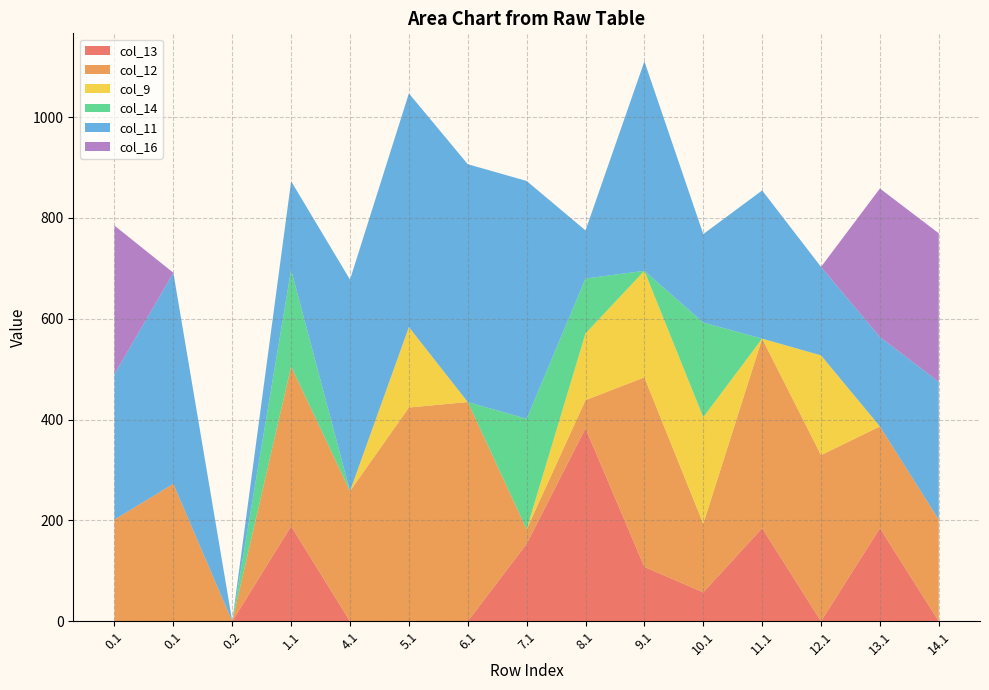

Reading left to right, transcribe all the data shown in this chart.

col_13: 0.1=0.0	0.1=0.0	0.2=0.0	1.1=188.7	4.1=0.0	5.1=0.0	6.1=0.0	7.1=153.6	8.1=382.7	9.1=107.8	10.1=57.4	11.1=184.7	12.1=0.0	13.1=184.7	14.1=0.0
col_12: 0.1=201.8	0.1=272.8	0.2=0.0	1.1=316.9	4.1=258.2	5.1=424.0	6.1=435.0	7.1=29.0	8.1=56.0	9.1=376.0	10.1=136.0	11.1=376.0	12.1=329.6	13.1=201.8	14.1=201.8
col_9: 0.1=0.0	0.1=0.0	0.2=0.0	1.1=0.0	4.1=0.0	5.1=159.6	6.1=0.0	7.1=0.0	8.1=132.4	9.1=211.4	10.1=211.4	11.1=0.0	12.1=197.9	13.1=0.0	14.1=0.0
col_14: 0.1=0.0	0.1=0.0	0.2=0.0	1.1=191.8	4.1=0.0	5.1=0.0	6.1=0.0	7.1=219.2	8.1=108.8	9.1=0.0	10.1=187.8	11.1=0.0	12.1=0.0	13.1=0.0	14.1=0.0
col_11: 0.1=288.5	0.1=418.5	0.2=0.0	1.1=175.5	4.1=419.5	5.1=463.5	6.1=471.7	7.1=471.7	8.1=95.5	9.1=415.5	10.1=175.5	11.1=293.9	12.1=175.5	13.1=177.4	14.1=273.2
col_16: 0.1=294.5	0.1=0.0	0.2=0.0	1.1=0.0	4.1=0.0	5.1=0.0	6.1=0.0	7.1=0.0	8.1=0.0	9.1=0.0	10.1=0.0	11.1=0.0	12.1=0.0	13.1=294.5	14.1=294.5